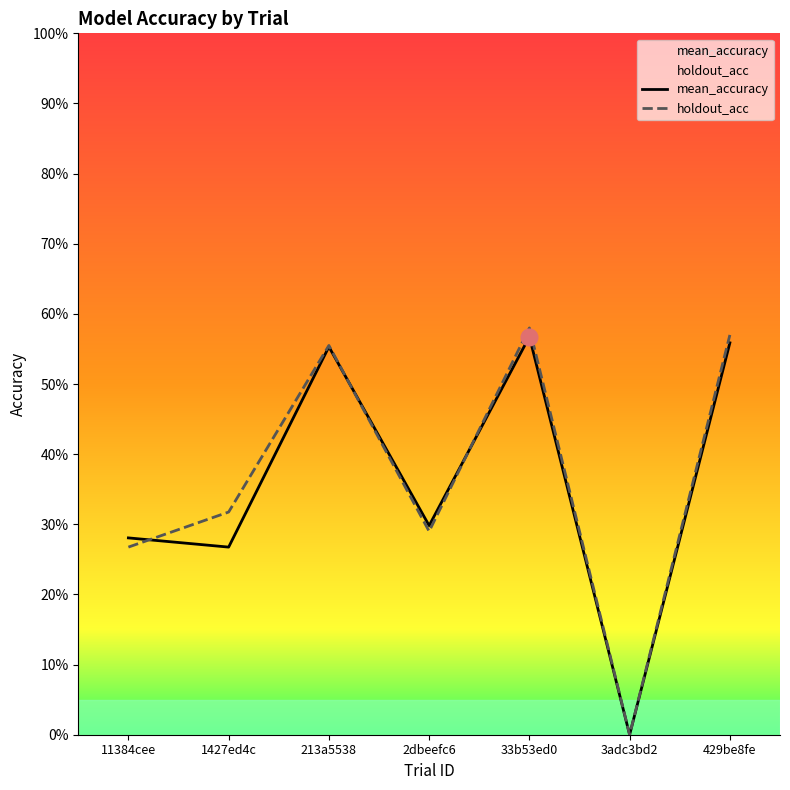

Is it true that mean_accuracy equals 0.6 at 213a5538?

True